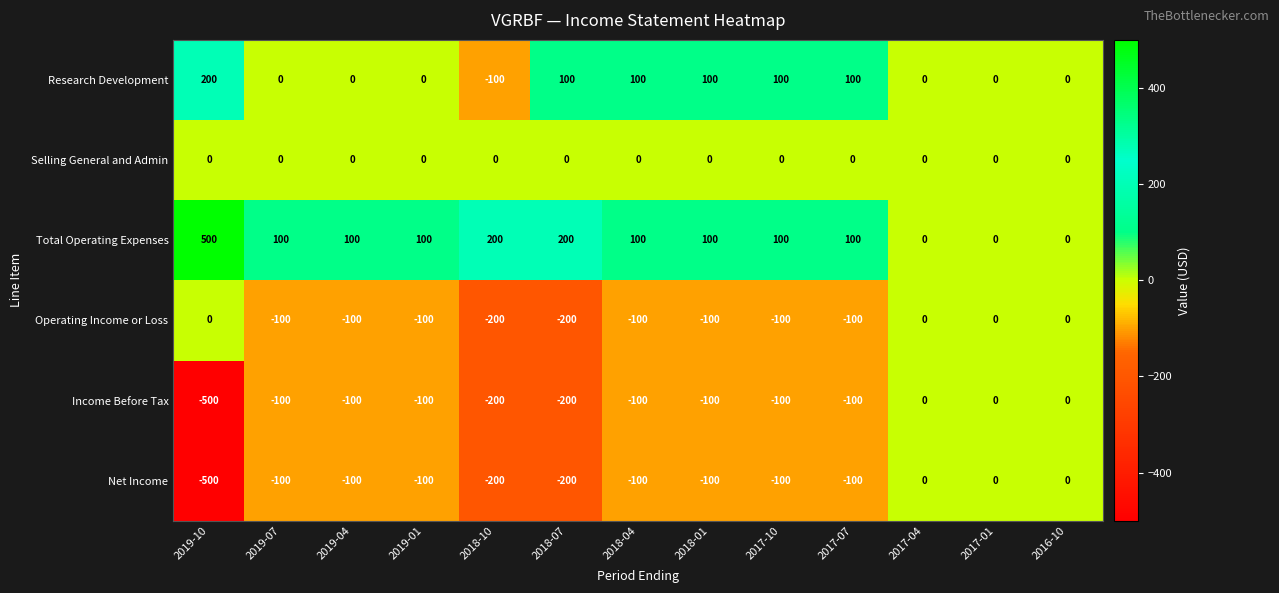

At which label does Research Development first exceed 0?

2019-10